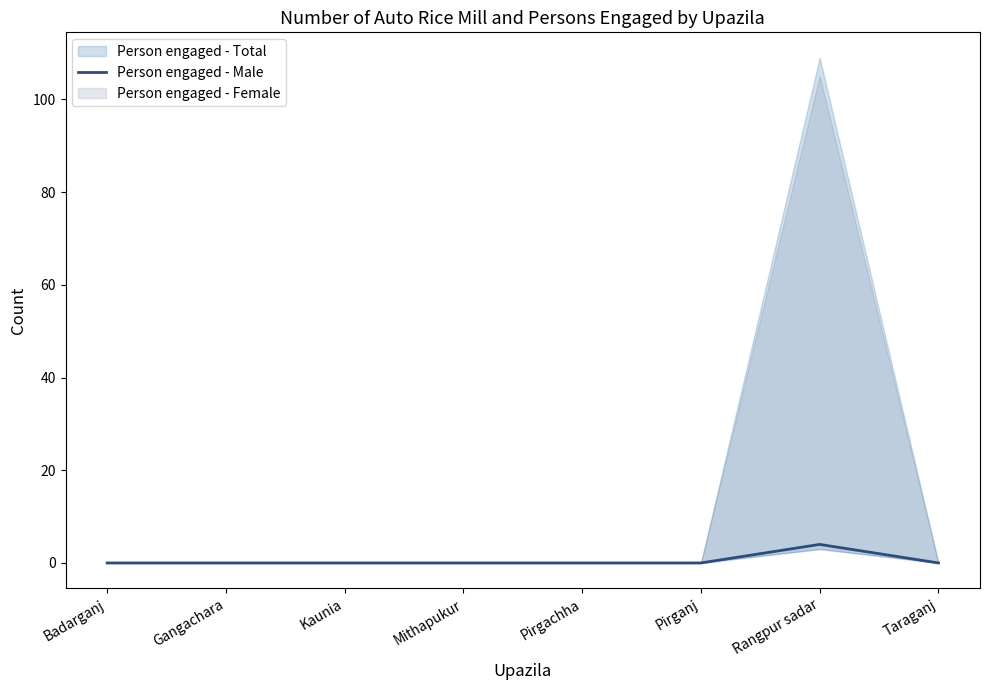

How many values are between 0 and 1?

7